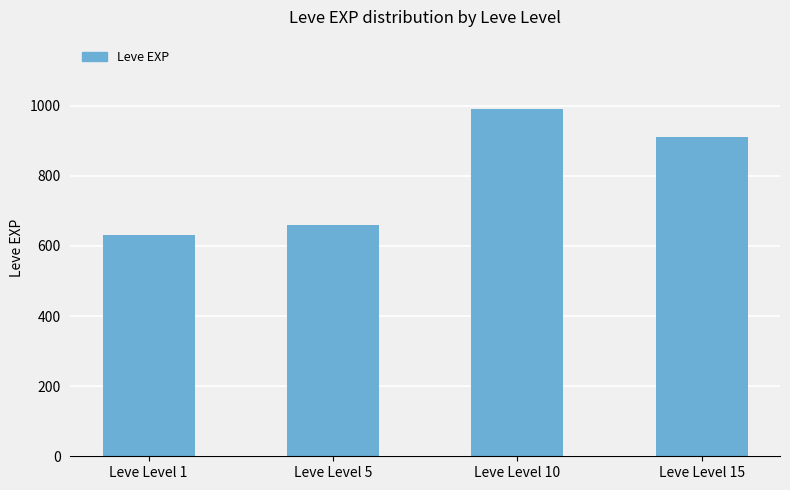

What is the ratio of the value at Leve Level 5 to the value at Leve Level 15?

0.7